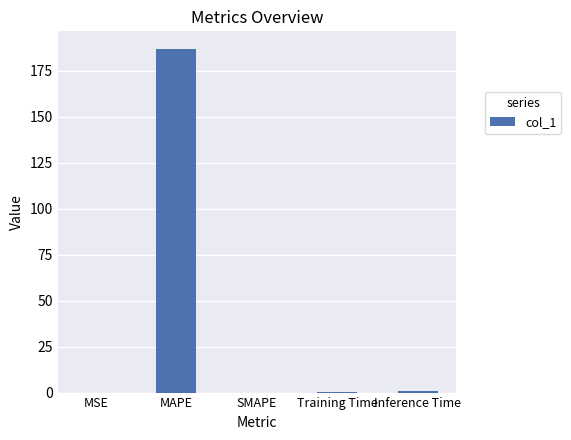

At which category does the chart reach its peak across all series?

MAPE